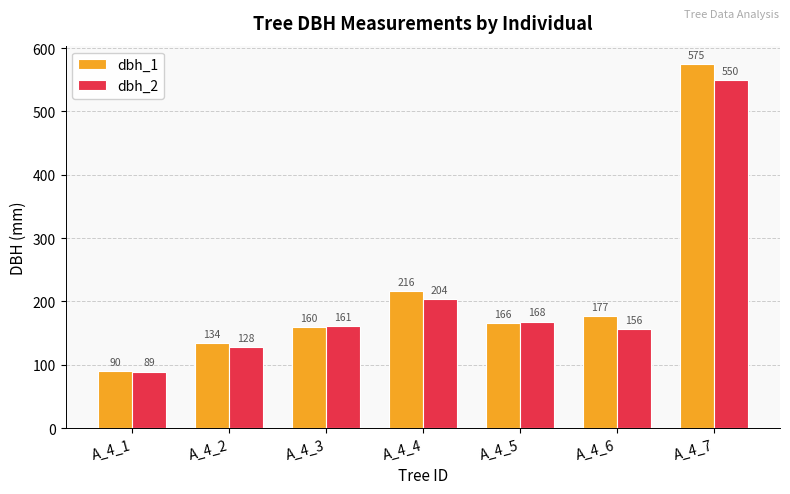

Rank the series by their average value, from highest to lowest.

dbh_1, dbh_2